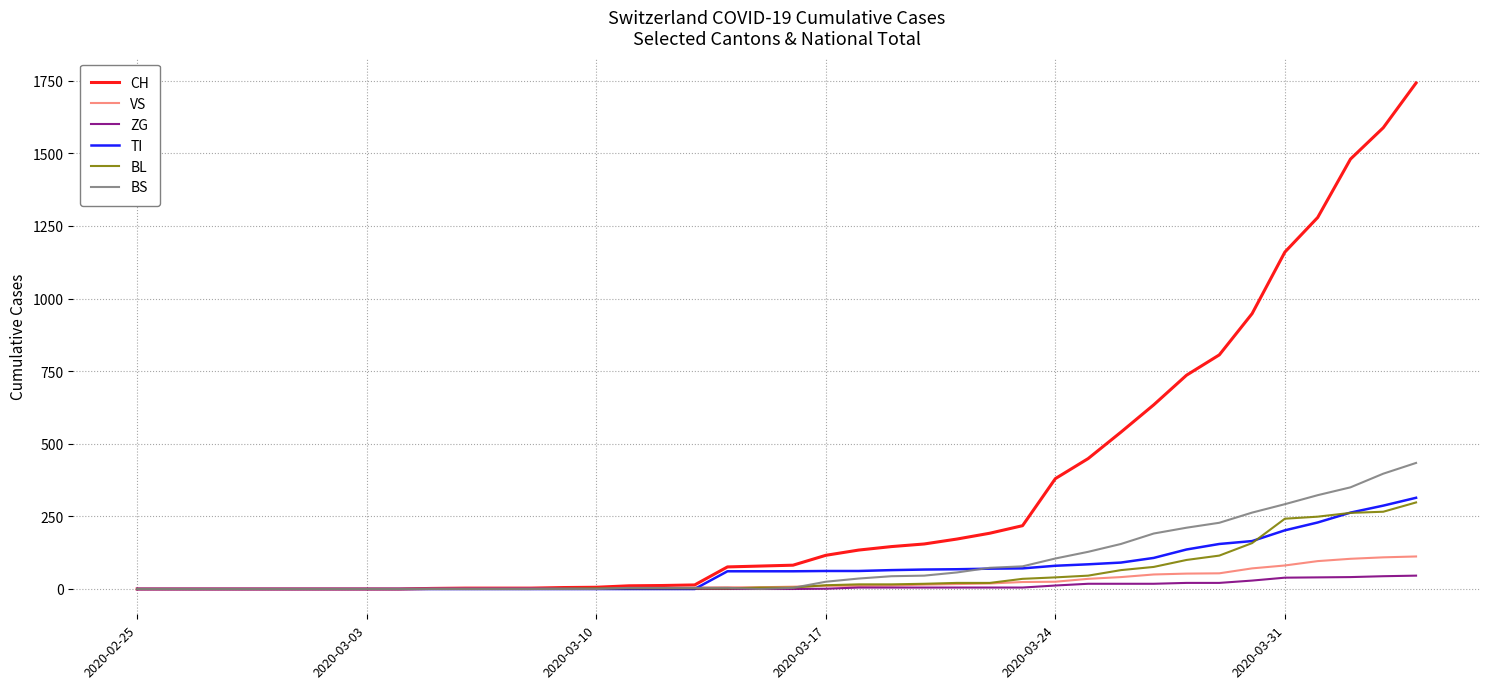

What is the highest value of the VS series?

112